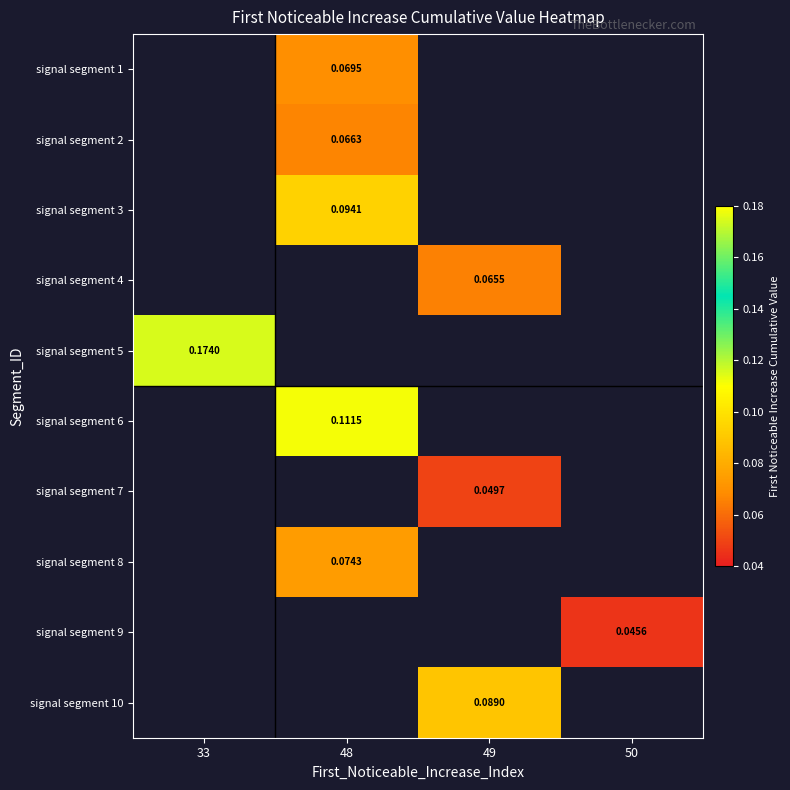

At which category does the chart reach its minimum across all series?

50